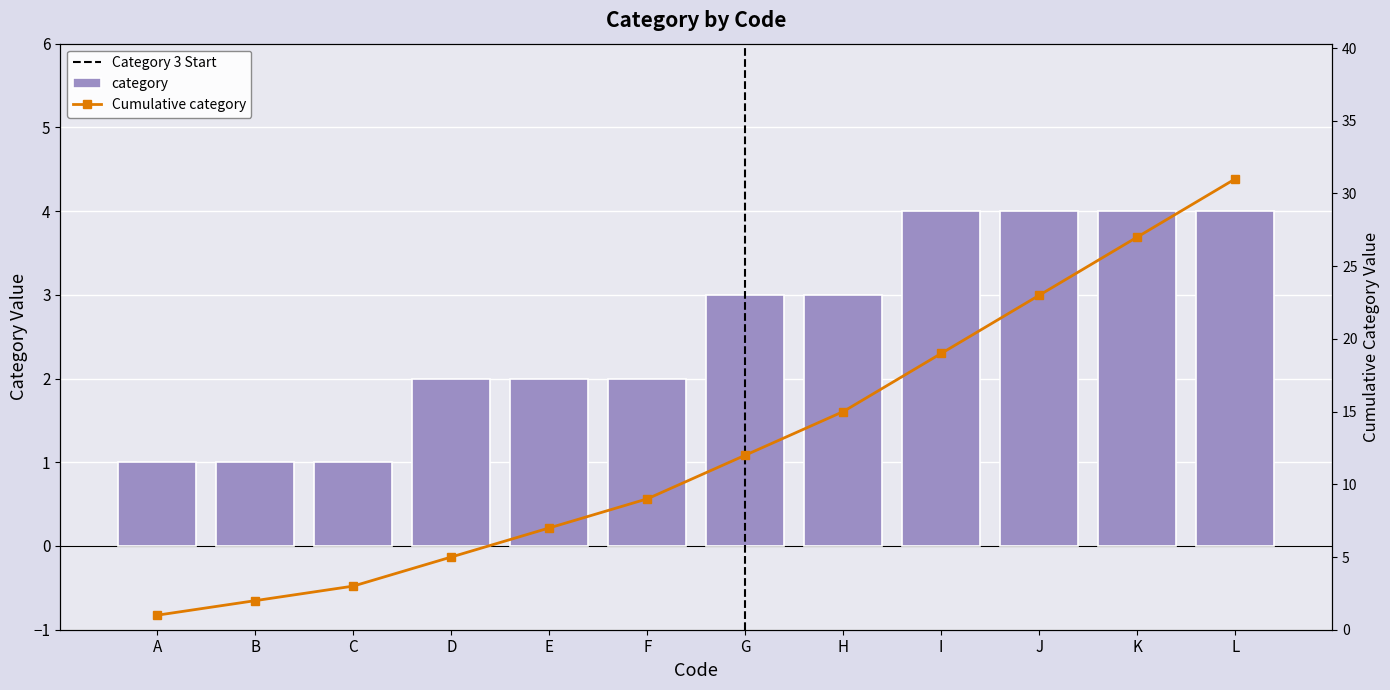

Read the value at D.

2